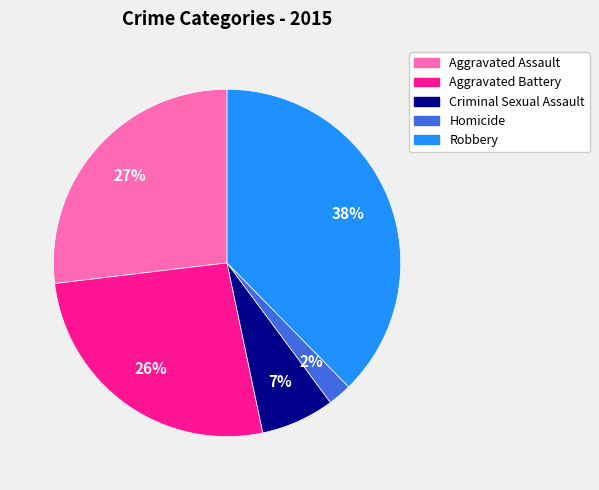

Which slice is the smallest?

Homicide